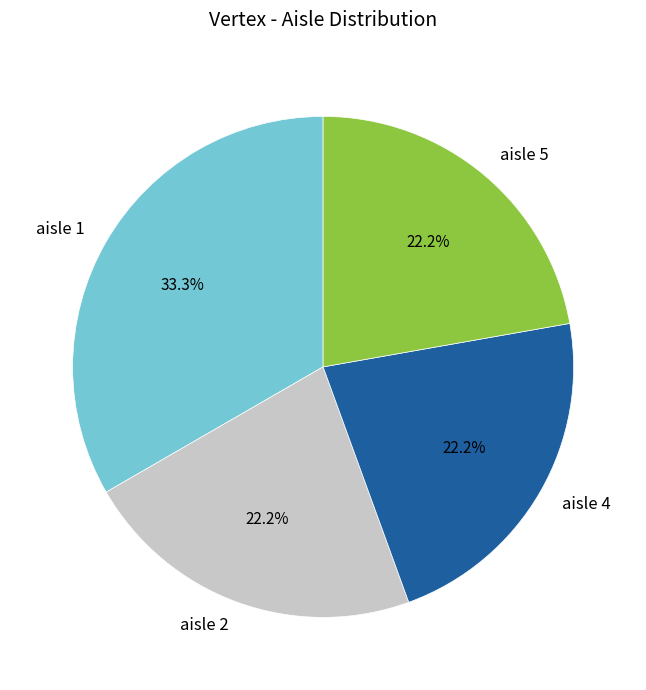

What percentage do aisle 4 and aisle 1 together represent?

55.6%